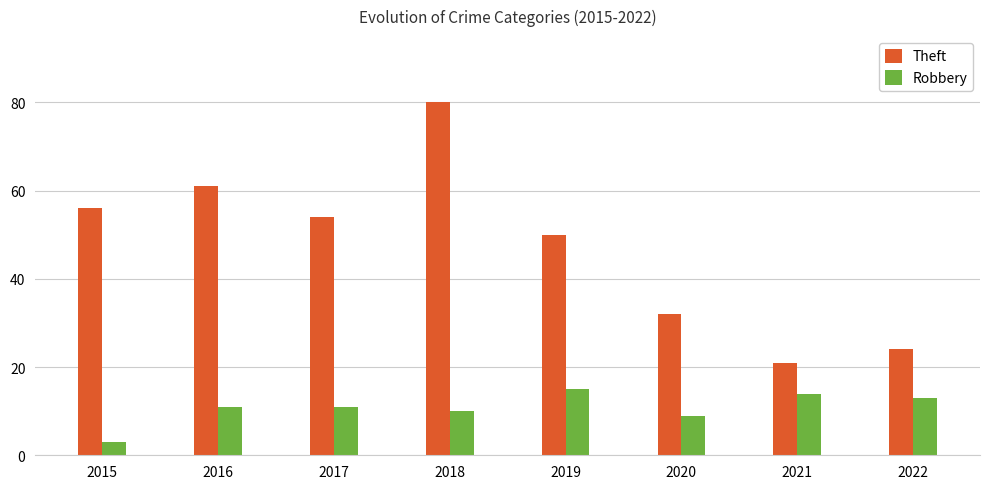

Where is Theft nearest to the value 50?

2019